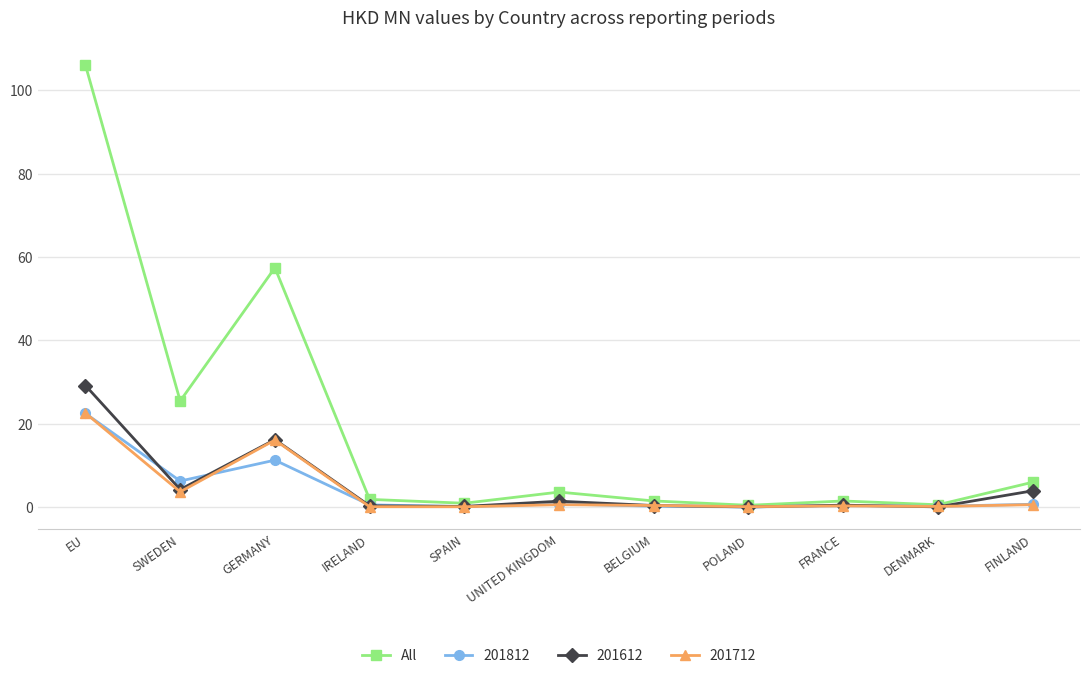

What is the total value across all series at SWEDEN?

39.6